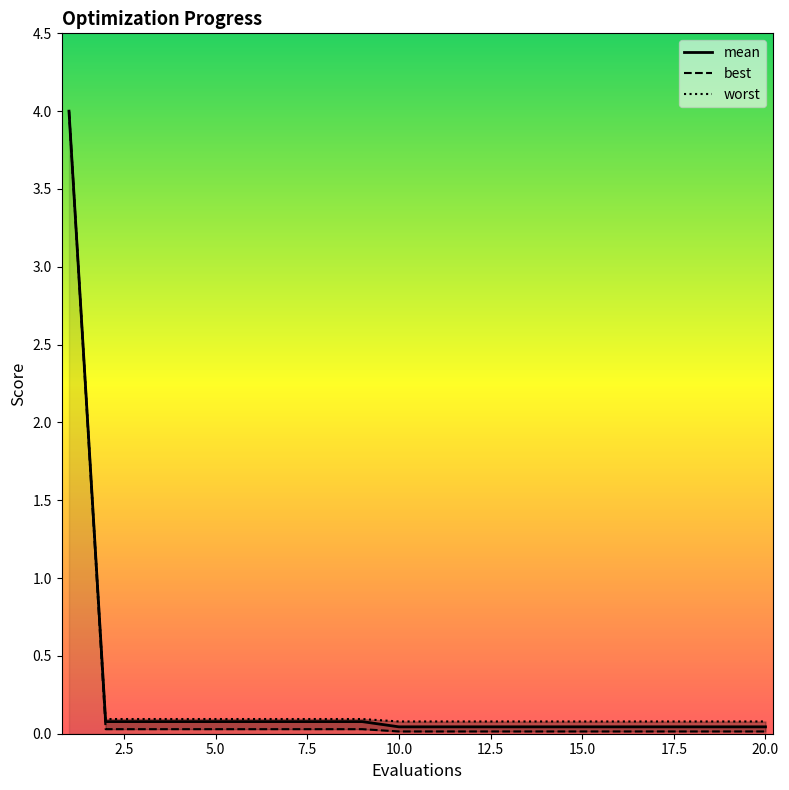

What is the difference between the maximum and minimum values in the worst series?

3.9